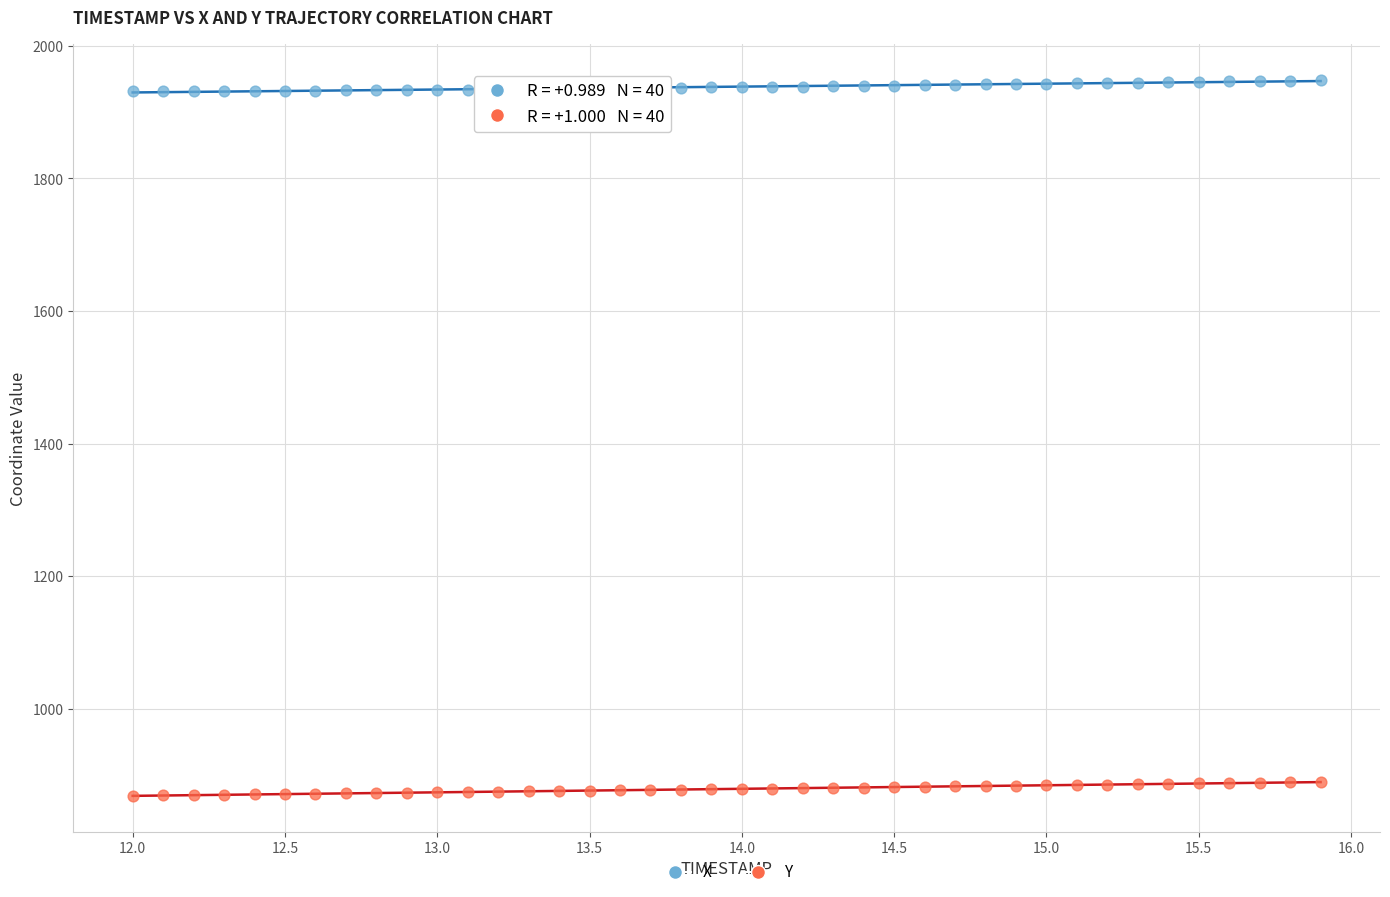

Across all data points, what is the range of X values (max minus min)?

3.9